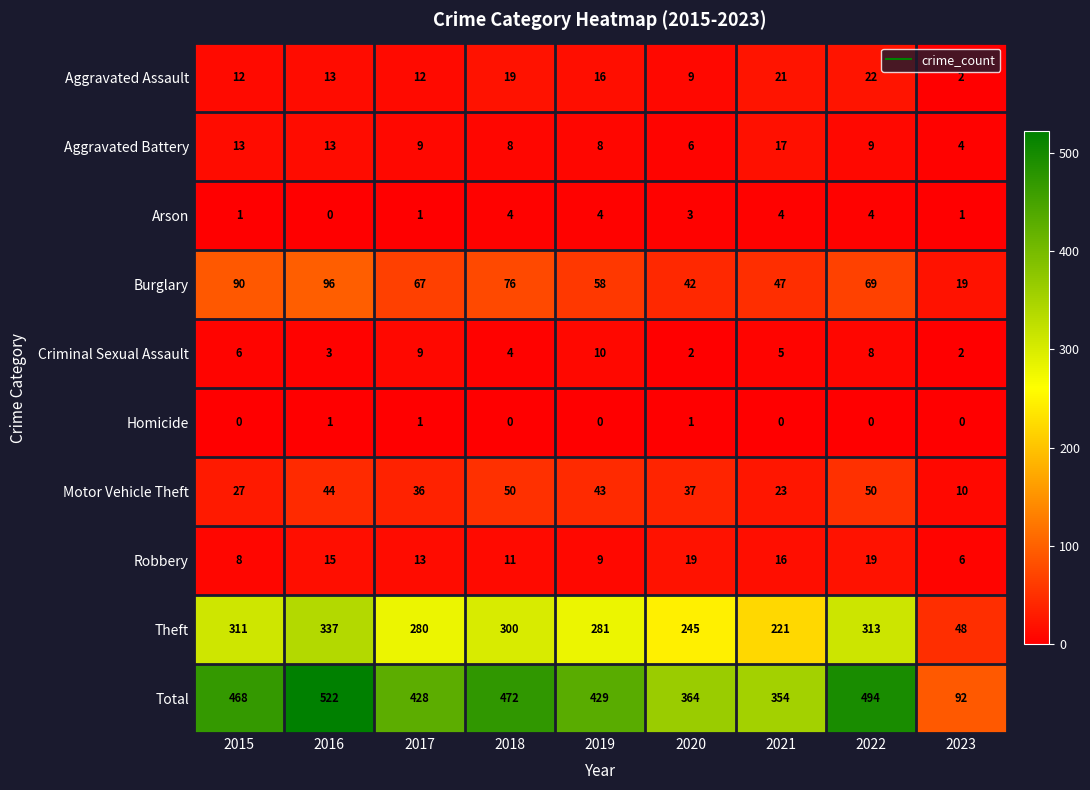

Is it true that Aggravated Battery equals 13 at 2016?

True